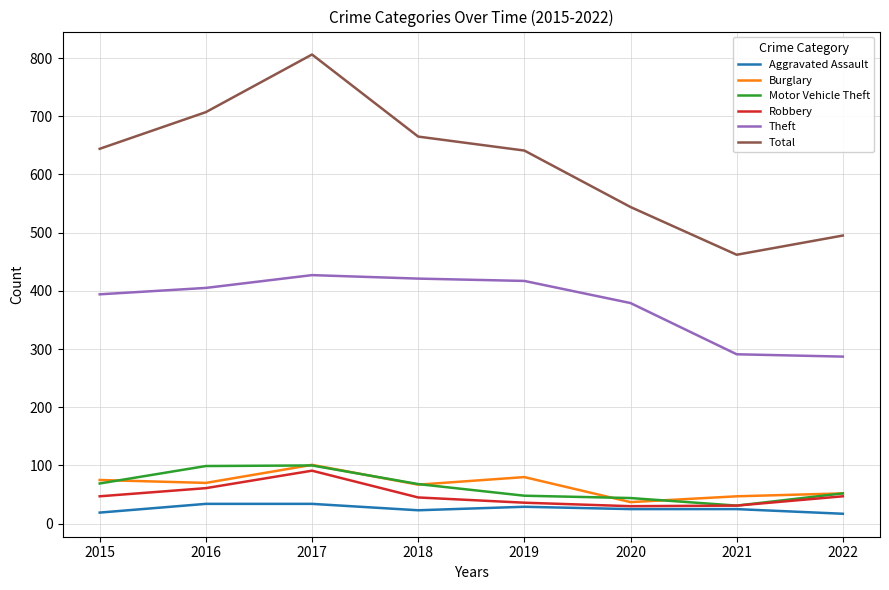

Which series has the widest spread of values?

Total